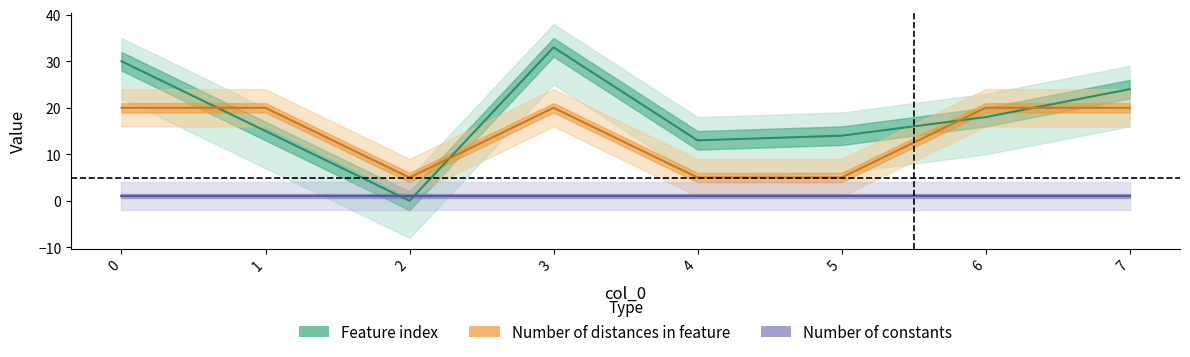

Rank the categories by Feature index value from lowest to highest.

2, 4, 5, 1, 6, 7, 0, 3